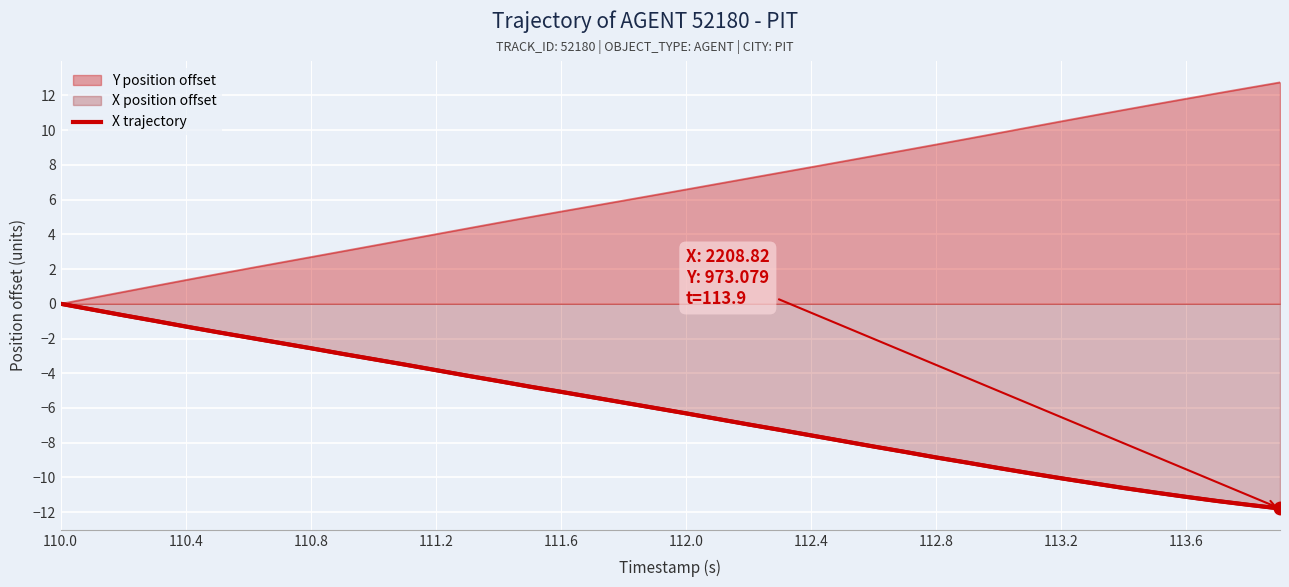

What is the difference between the second highest and second lowest values?

11.2